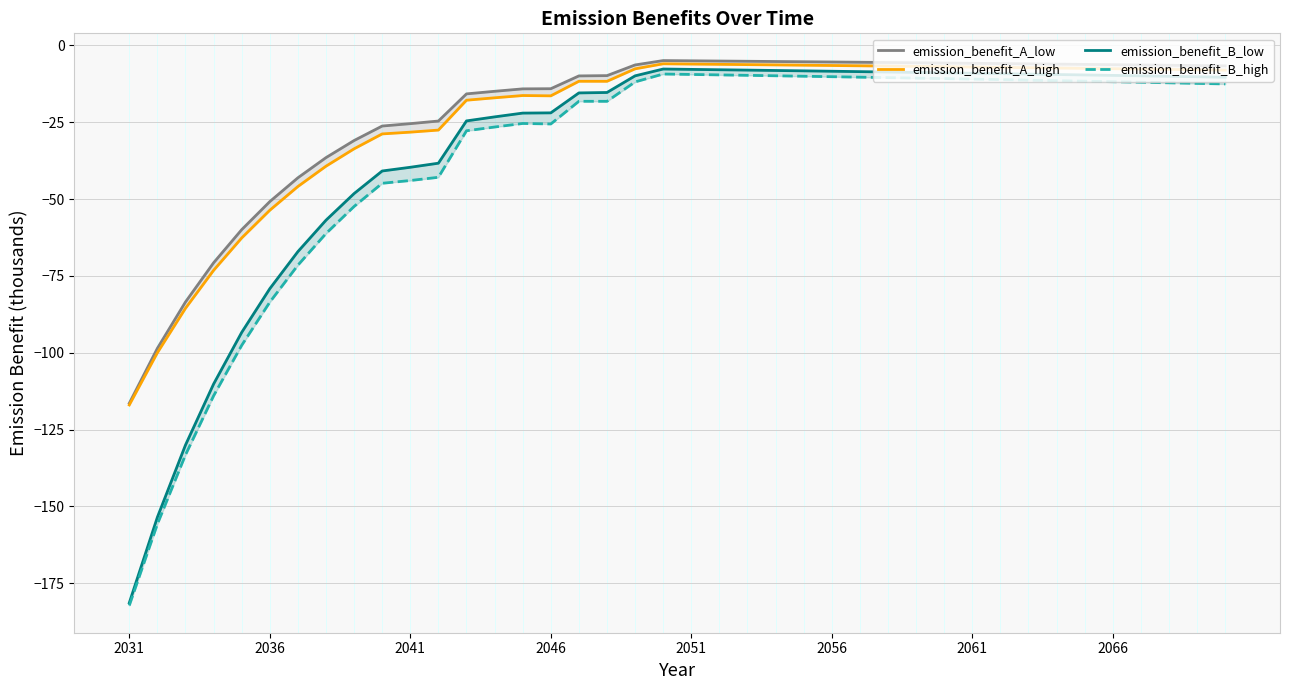

True or false: emission_benefit_B_high and emission_benefit_B_low cross at least once.

False